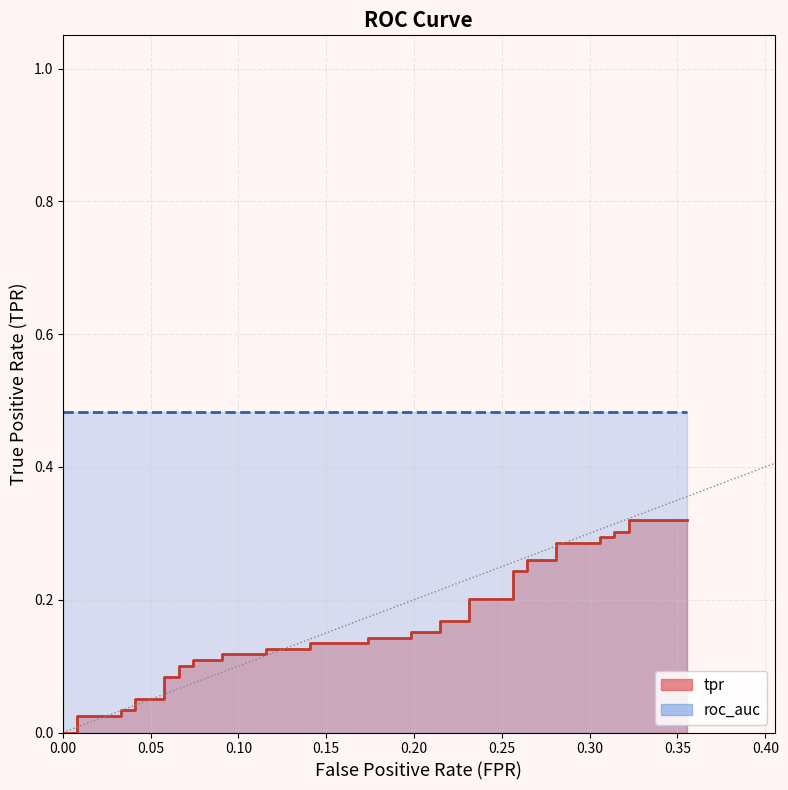

What is the difference between the second highest and minimum values?

0.3